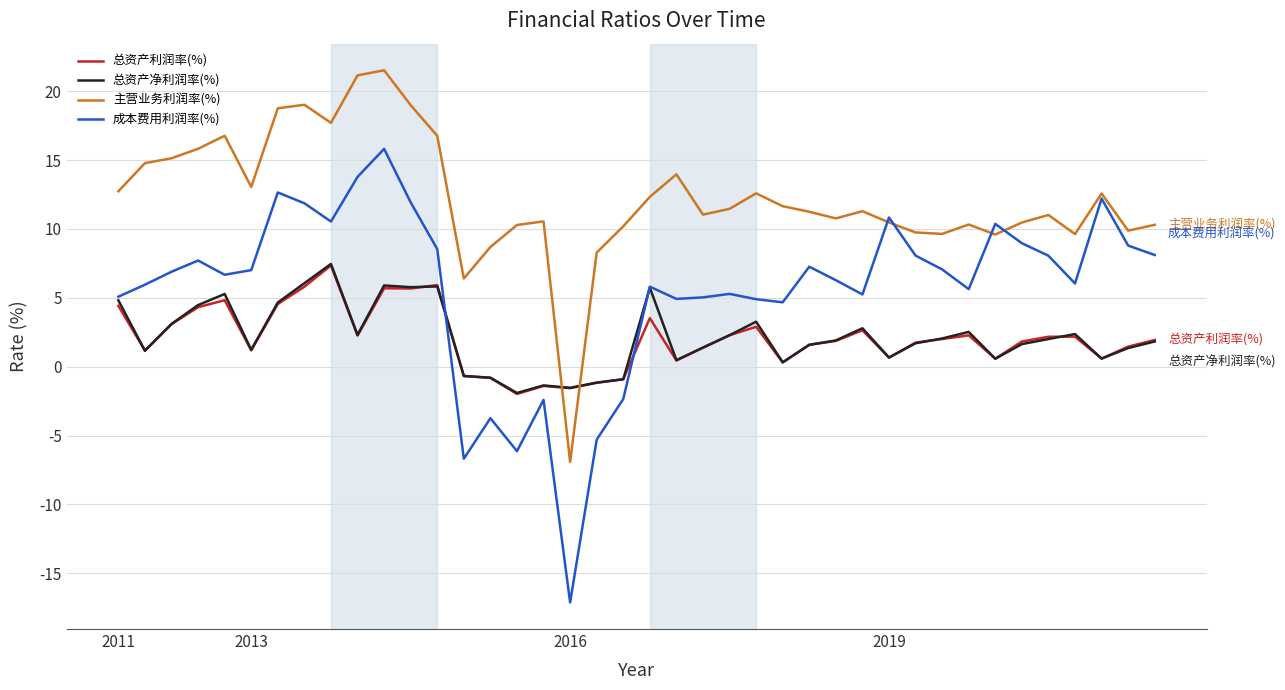

How many negative values does the 主营业务利润率(%) series have?

1